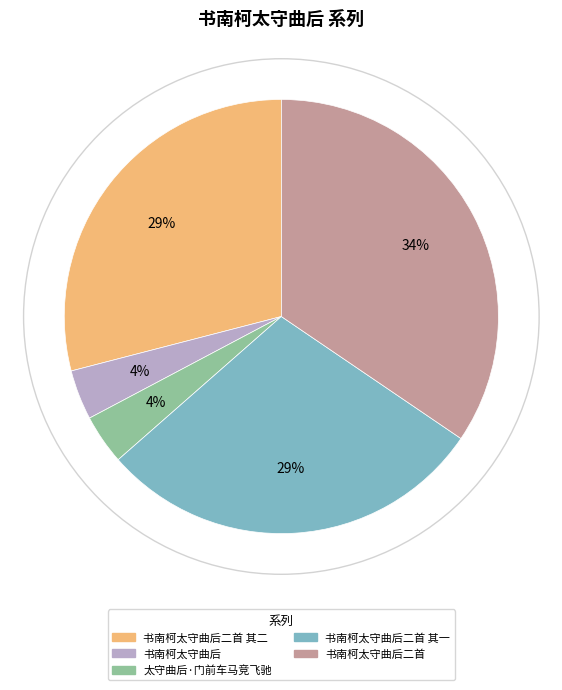

To the nearest percent, what is the difference between the 书南柯太守曲后二首 and 书南柯太守曲后二首 其一 slice percentages?

5%